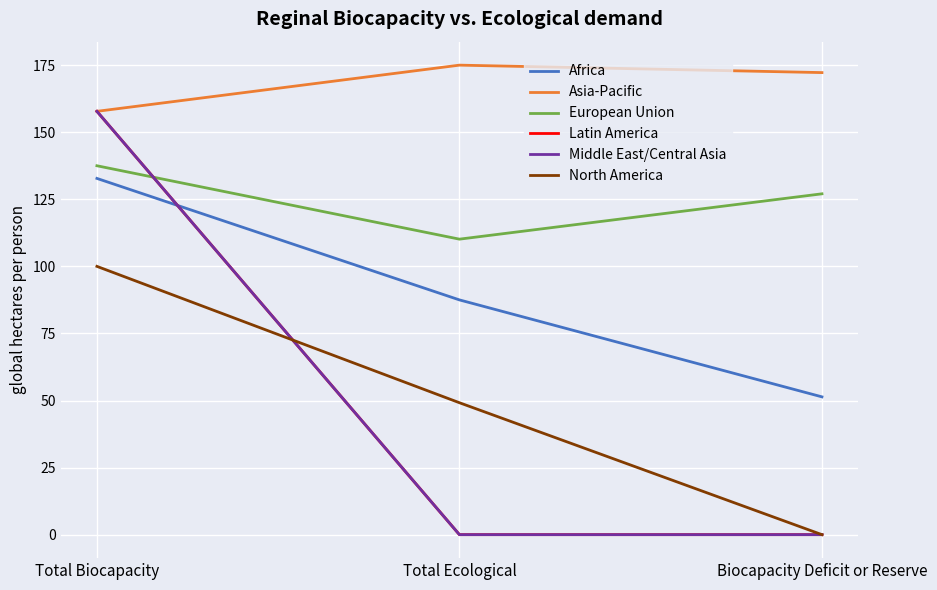

Reading left to right, list all the values displayed in this chart.

Africa: 132.8	87.5	51.4
Asia-Pacific: 157.8	175.0	172.2
European Union: 137.5	110.1	127.0
Latin America: 157.8	0.0	0.0
Middle East/Central Asia: 157.8	0.0	0.0
North America: 100.0	49.2	0.0